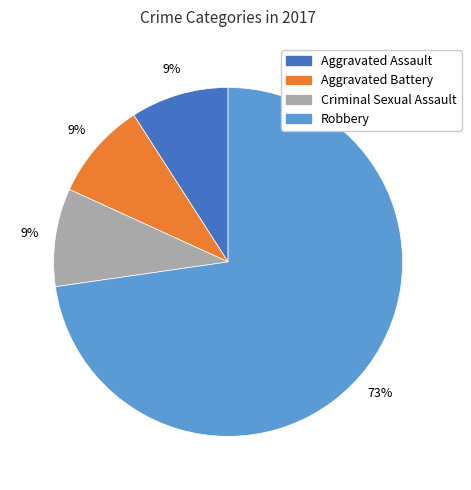

Is there any slice that represents more than half of the pie?

Yes